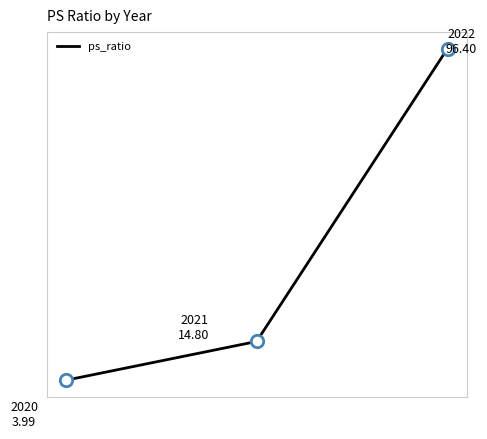

Does the chart have visible grid lines?

No